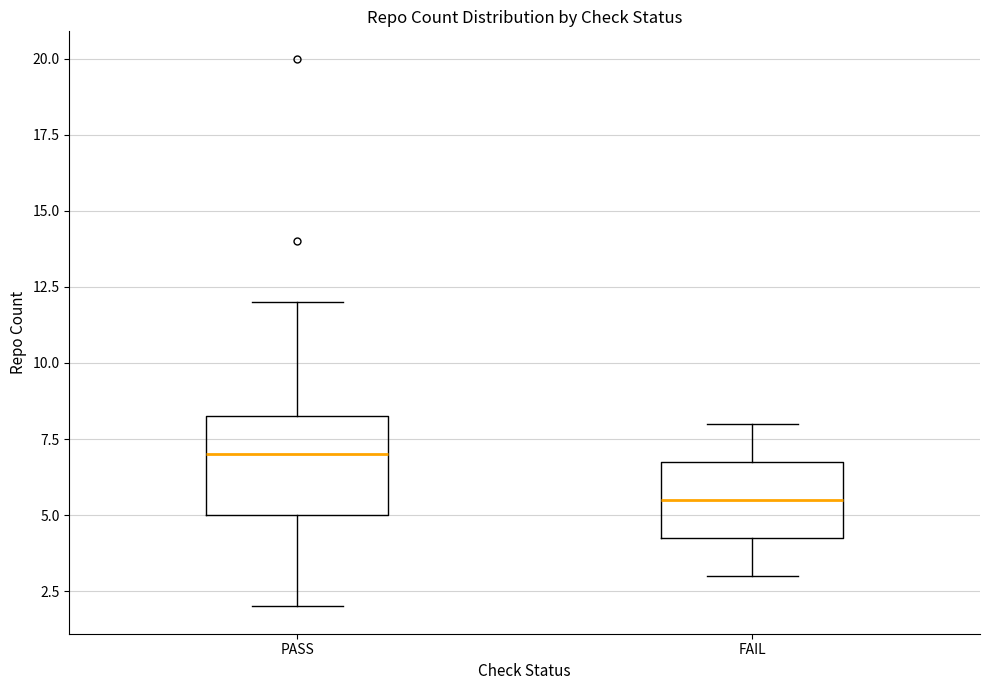

Reading left to right, transcribe this box plot: for each box, give where its median line is, the range the box spans, and where its two whiskers end, as read against the y-axis. The values are not printed on the chart, so give them approximately, as read against the axis.

PASS: median 7.0, box 5.0 to 8.5, whiskers 2.0 to 12.0
FAIL: median 5.5, box 4.5 to 7.0, whiskers 3.0 to 8.0